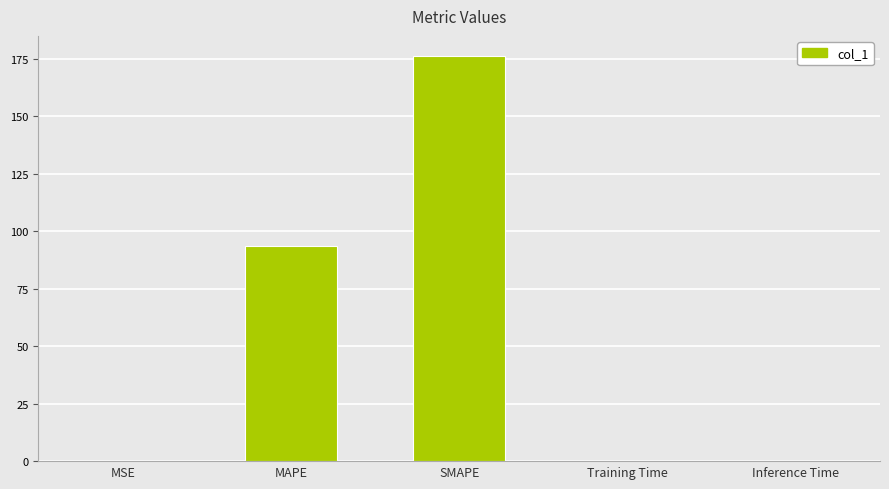

Where is the data nearest to the value 88?

MAPE